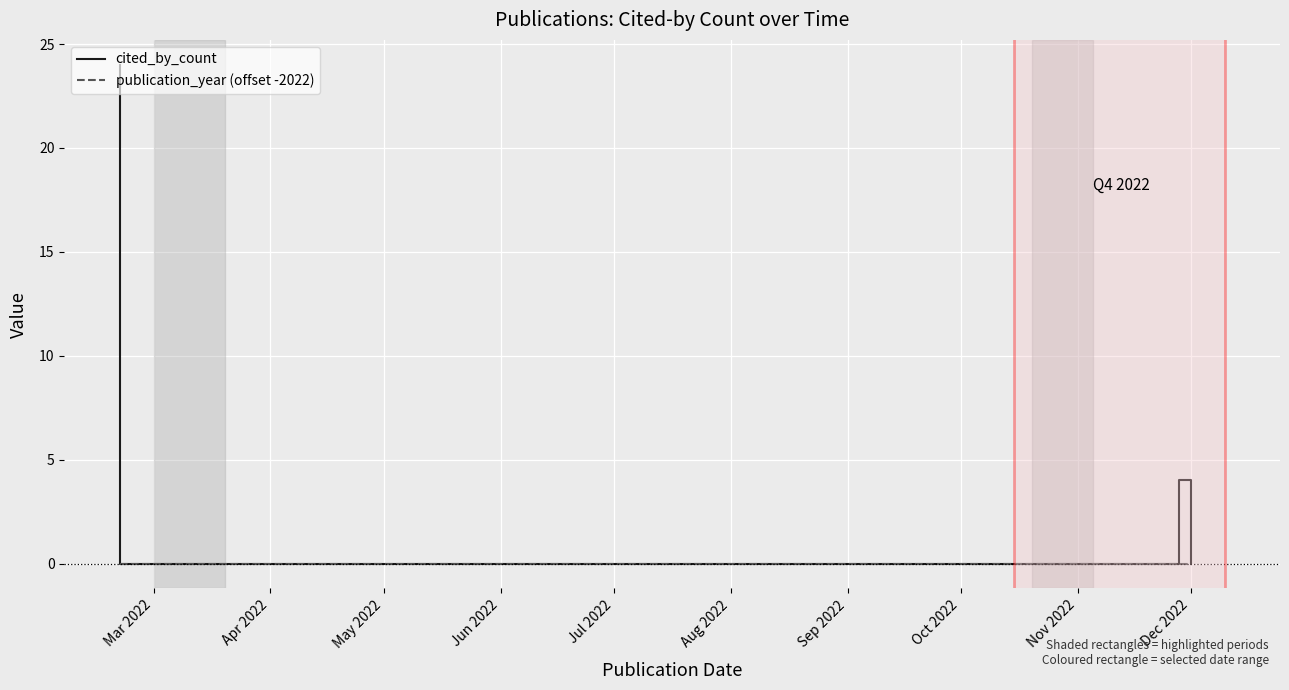

What position from the left is Nov 2022?

4